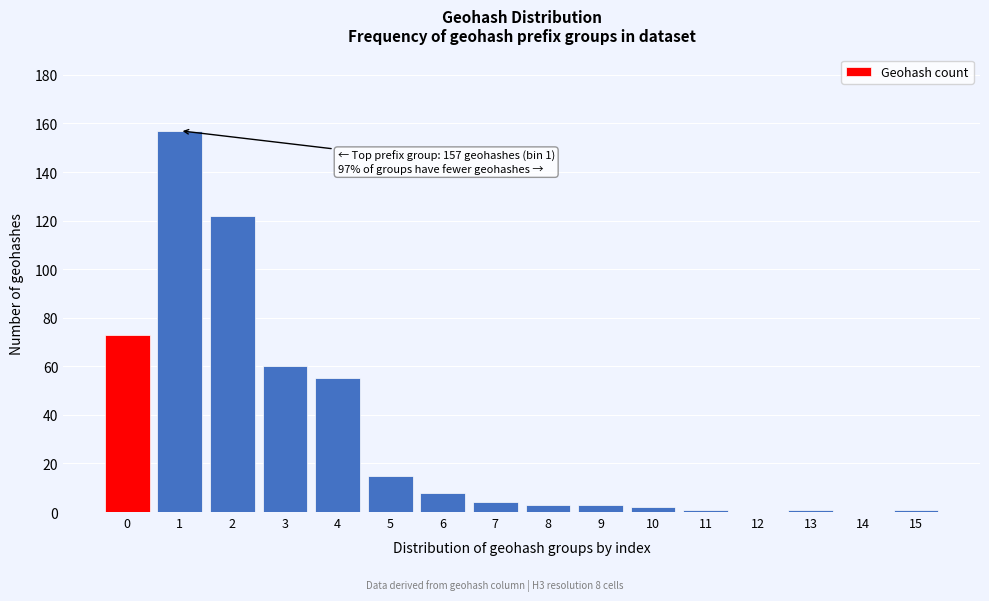

Reading left to right, extract all data points from this chart.

0=73	1=157	2=122	3=60	4=55	5=15	6=8	7=4	8=3	9=3	10=2	11=1	12=0	13=1	14=0	15=1